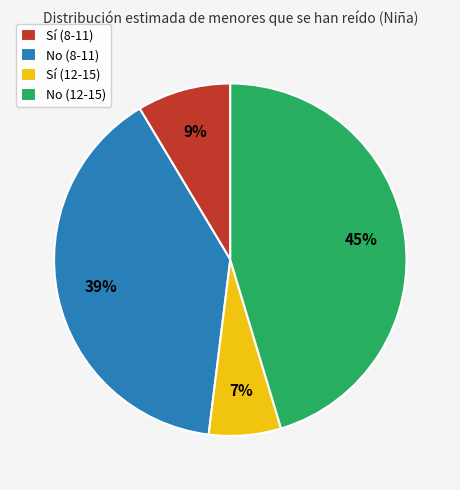

Which category has the biggest portion of the pie?

No (12-15)